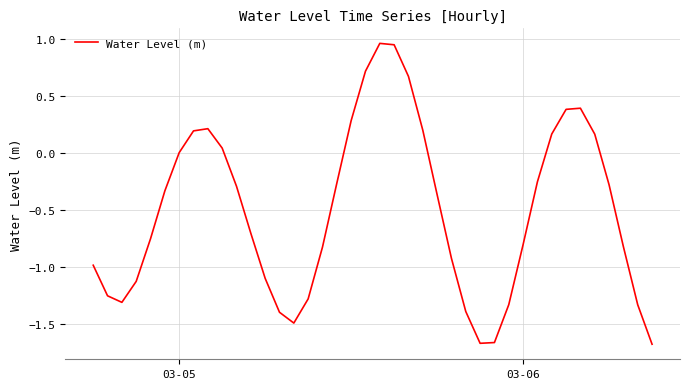

How many lines are shown in the chart?

1